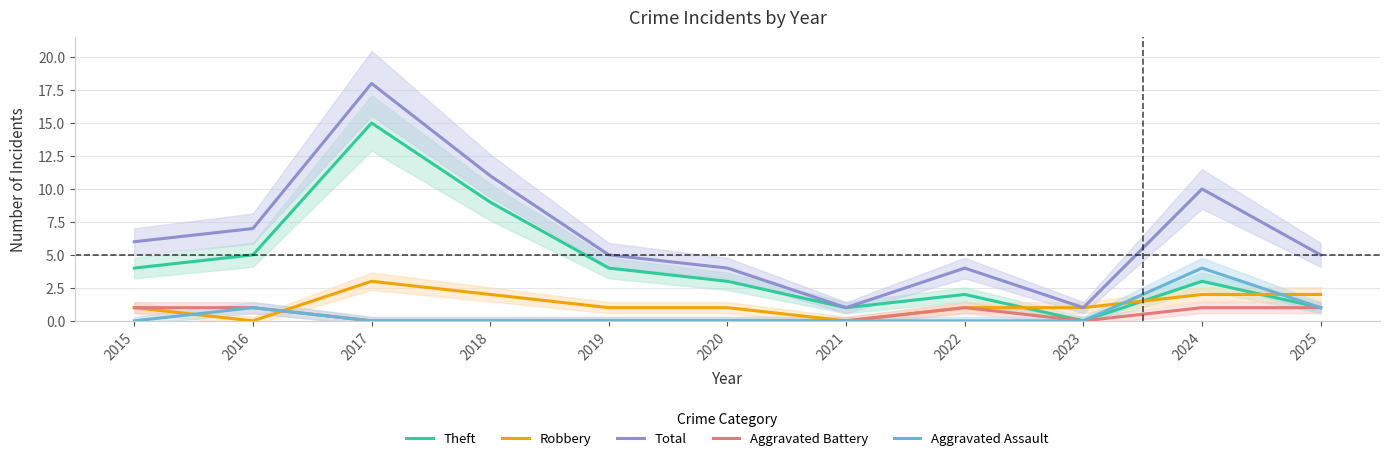

At which category is the sum across all series the highest?

2017